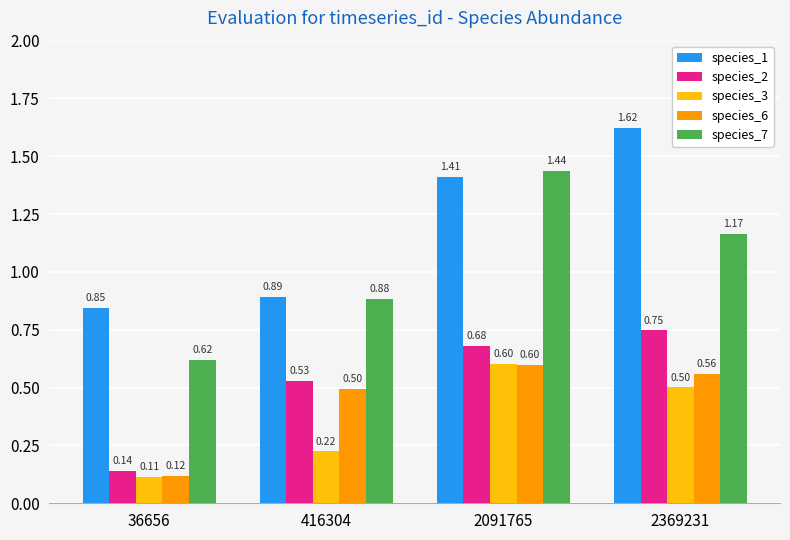

The species_2 series shows 0.7 at 416304. True or false?

False